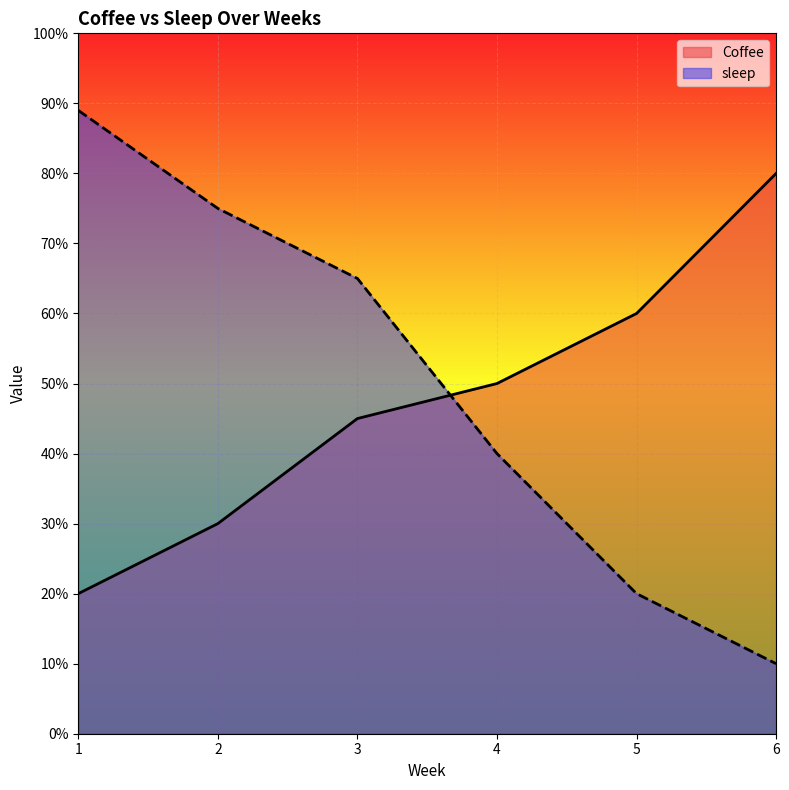

What value does the Coffee series have at 3, to the nearest 5?

45